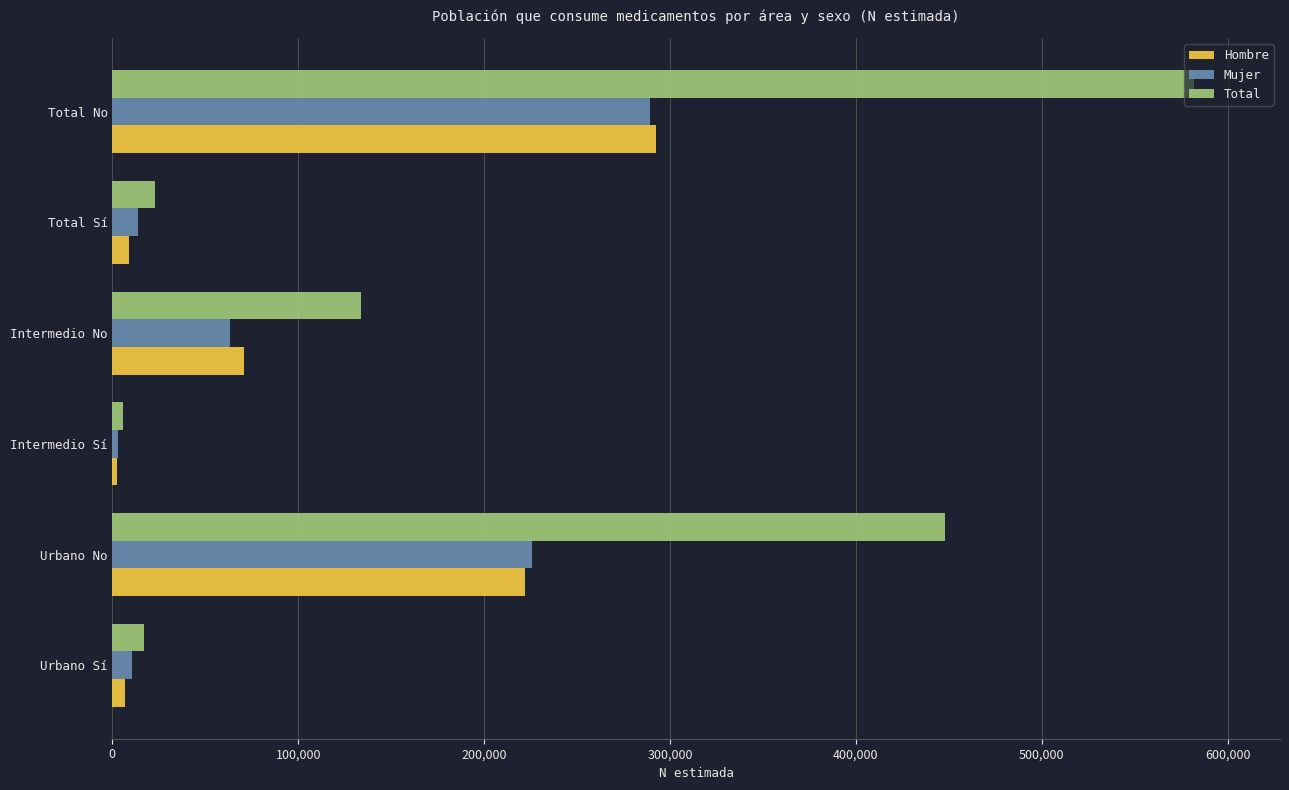

Which series changed the most between Urbano No and Total Sí?

Total